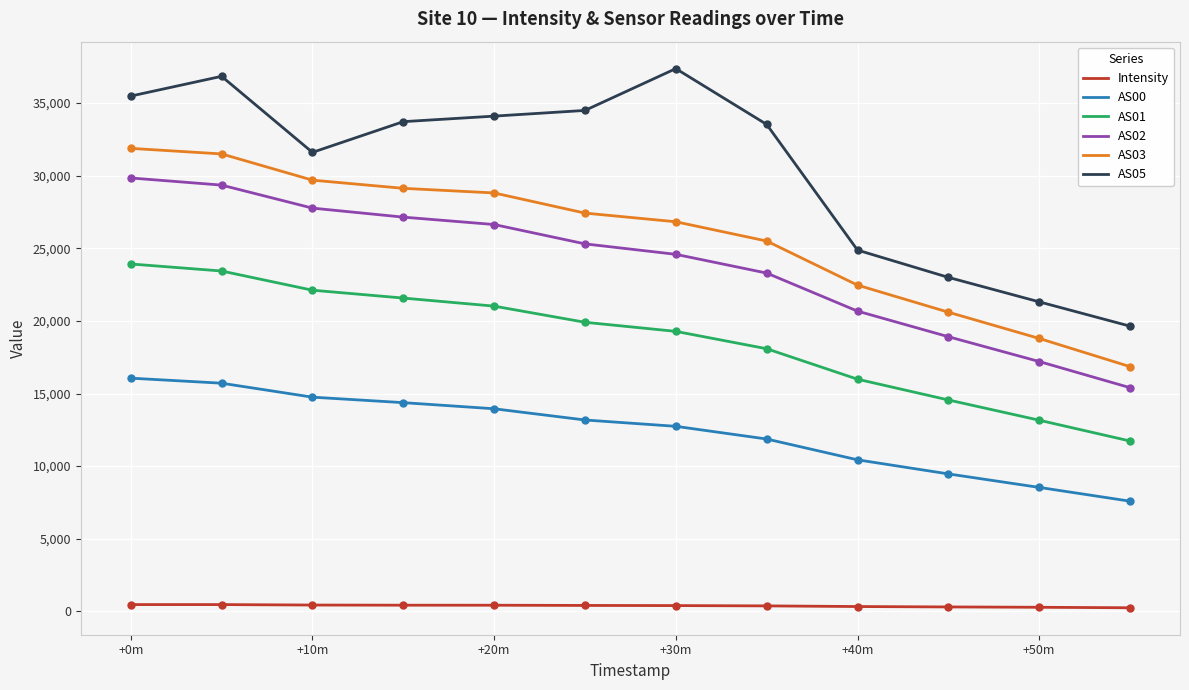

Which series has the largest total across all categories?

AS05